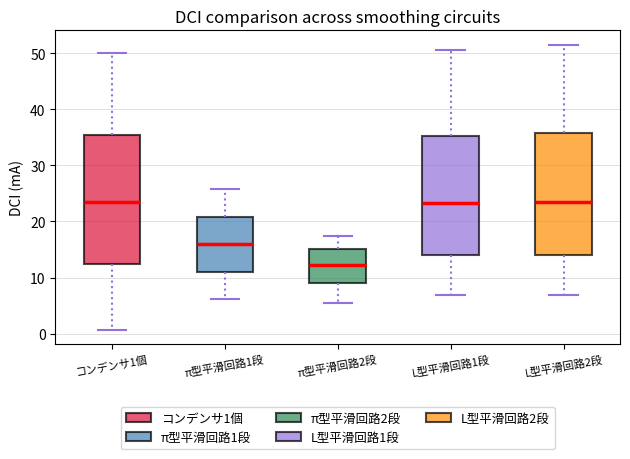

Reading left to right, read every box against the y-axis: the position of its median line, the range the box covers, and the ends of its whiskers. The values are not printed on the chart, so give them approximately, as read against the axis.

コンデンサ1個: median 23, box 12 to 35, whiskers 1 to 50
π型平滑回路1段: median 16, box 11 to 21, whiskers 6 to 26
π型平滑回路2段: median 12, box 9 to 15, whiskers 6 to 17
L型平滑回路1段: median 23, box 14 to 35, whiskers 7 to 51
L型平滑回路2段: median 23, box 14 to 36, whiskers 7 to 52